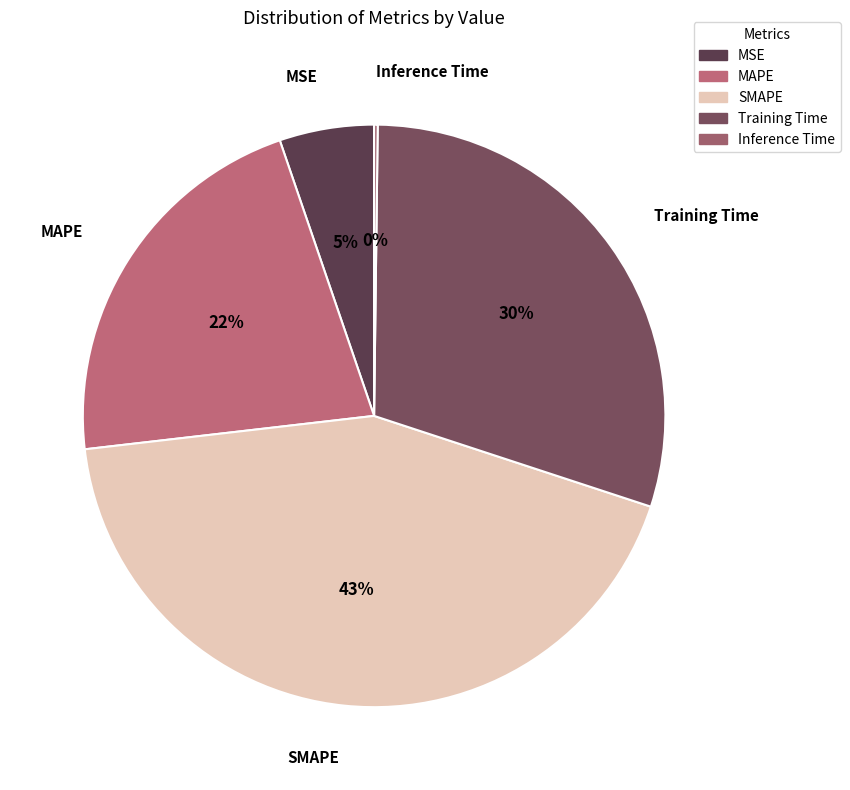

To the nearest percent, what is the combined percentage of MAPE and MSE?

27%